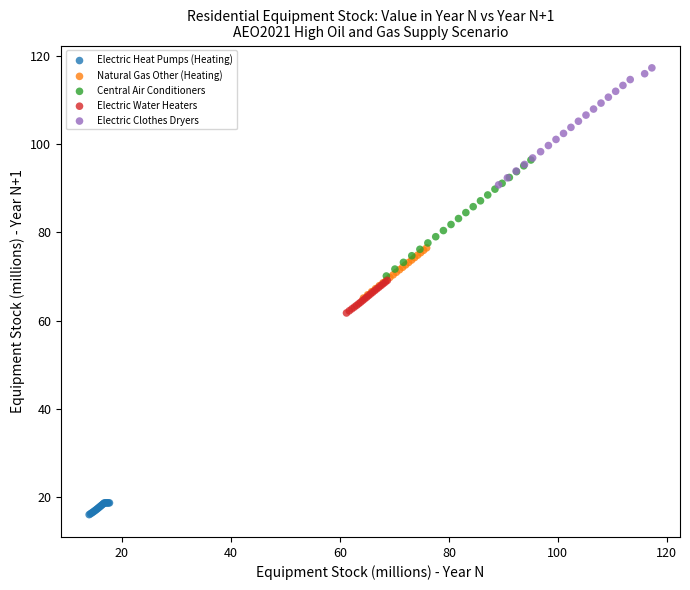

Which series contains the highest Y value?

Electric Clothes Dryers